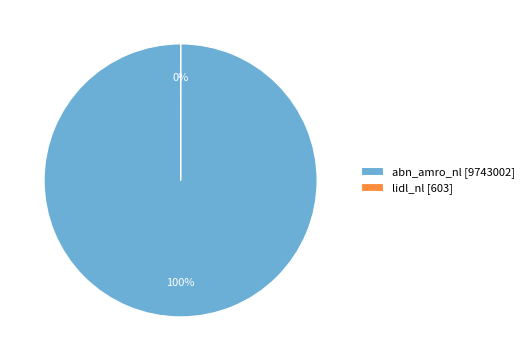

Between lidl_nl and abn_amro_nl, which is larger?

abn_amro_nl